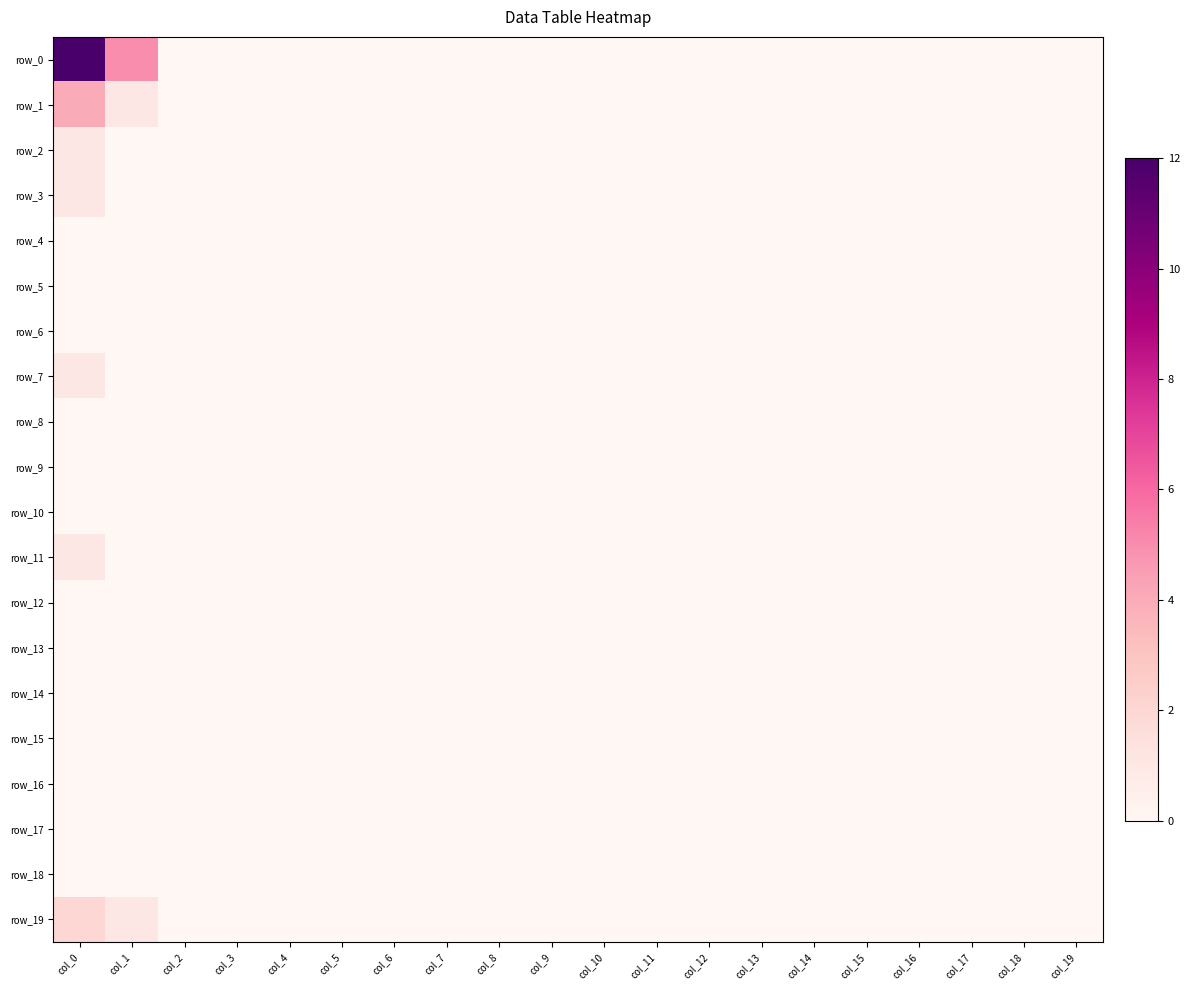

The value of row_17 at col_15 is 0. True or false?

True